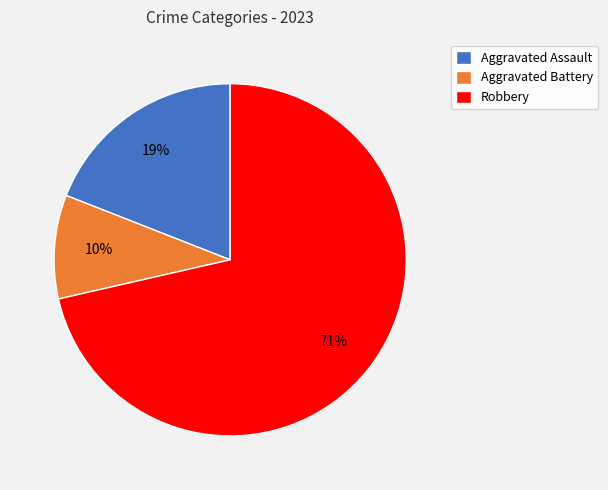

The Aggravated Battery slice represents 24% of the pie. True or false?

False